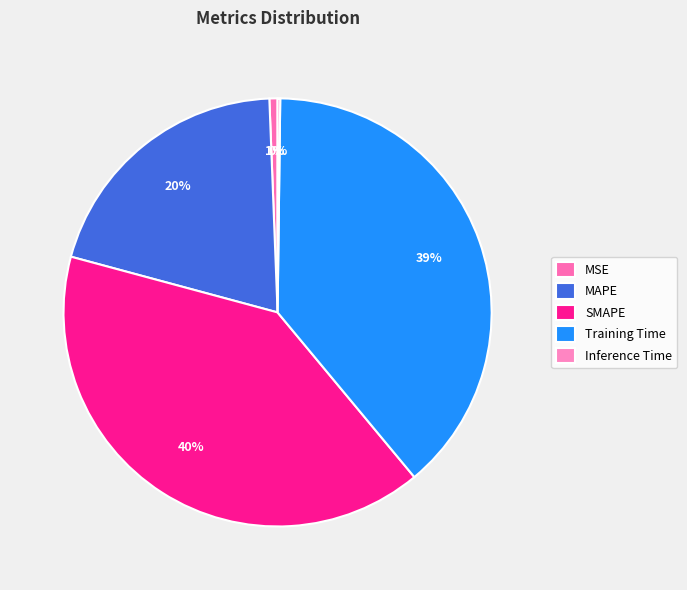

Approximately how many times larger is the value at SMAPE compared to Training Time?

1.0